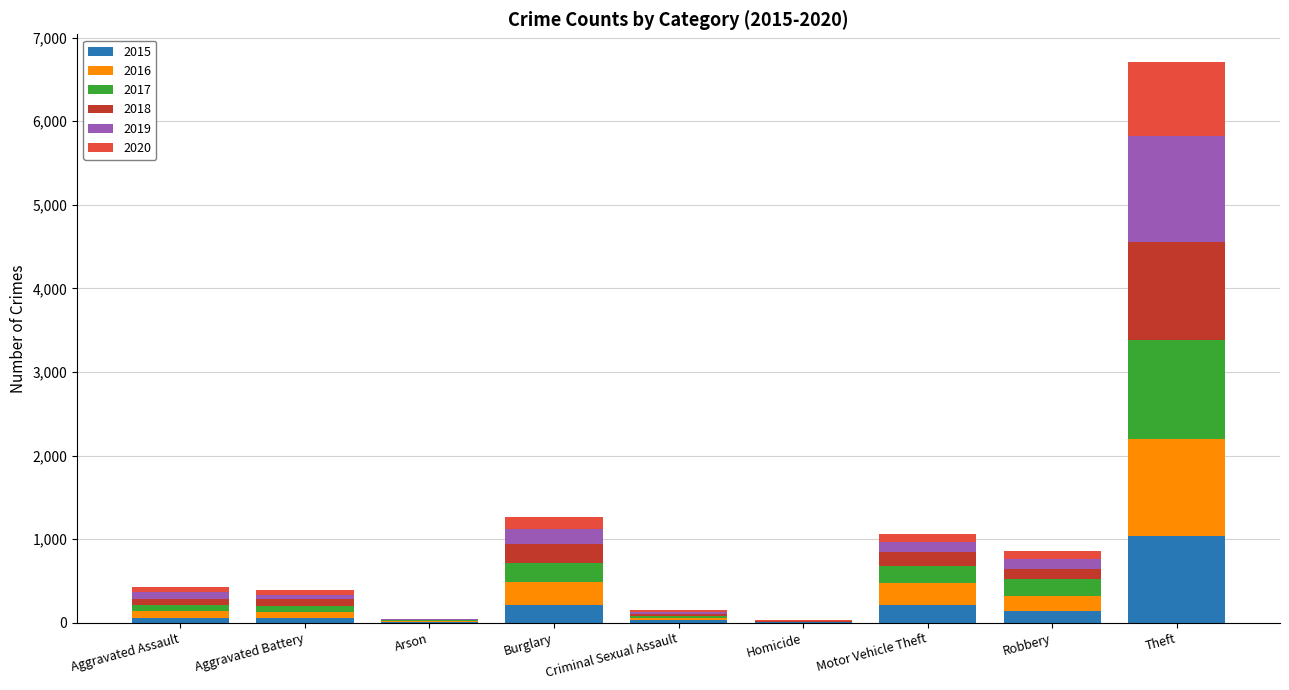

At which category is the sum across all series the highest?

Theft